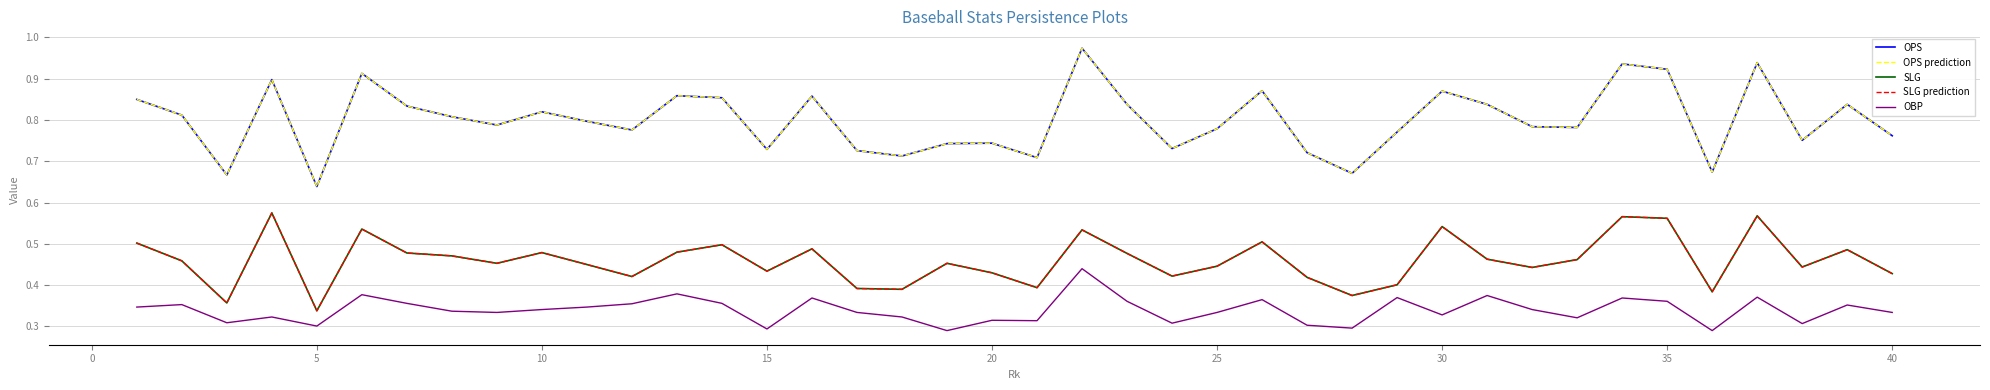

Is this an area chart (filled region under the line)?

No